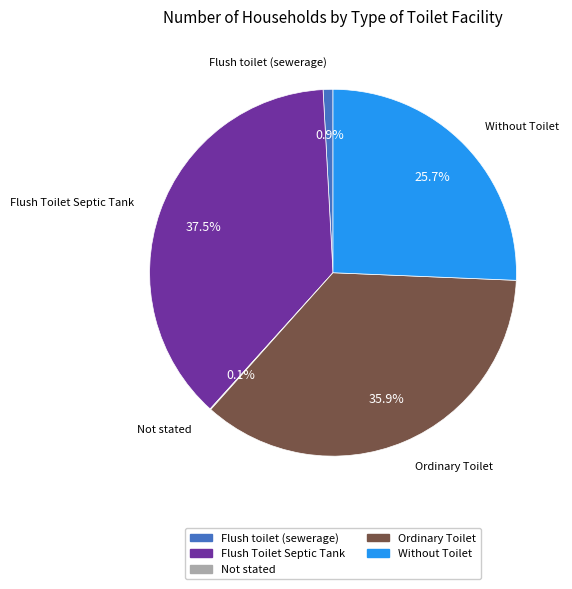

Does Without Toilet account for over 50% of the chart?

No